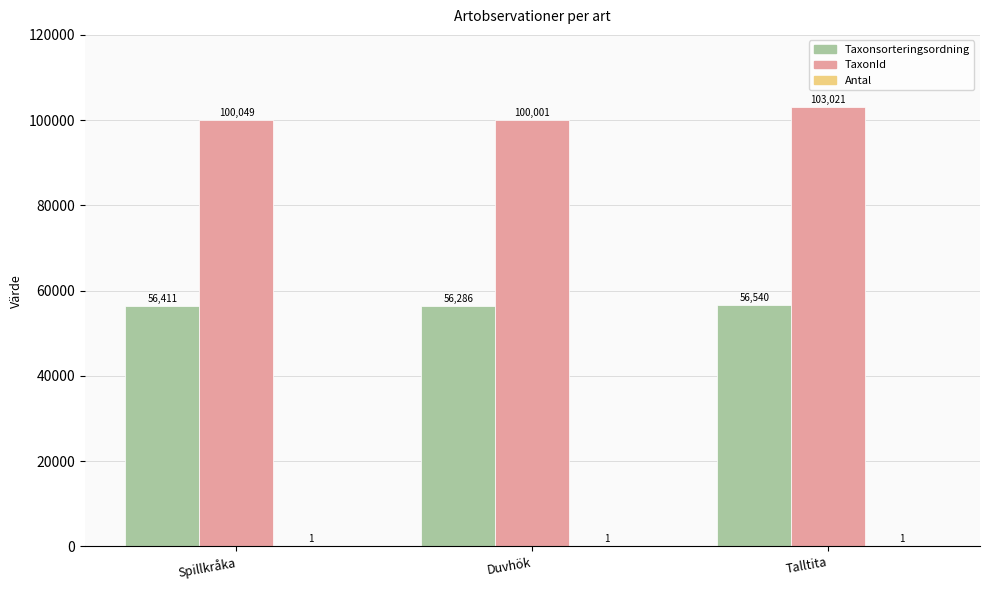

Which series has the largest total across all categories?

TaxonId